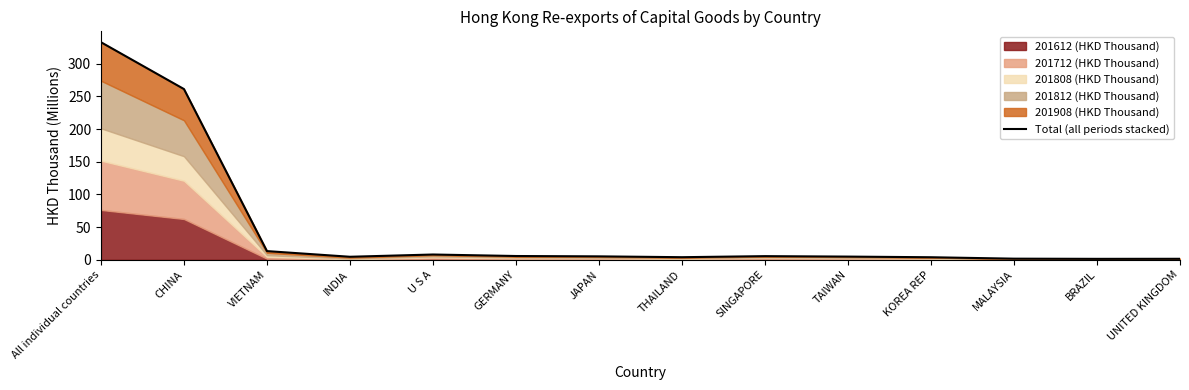

How many points are lower than both their immediate neighbors (excluding endpoints)?

3